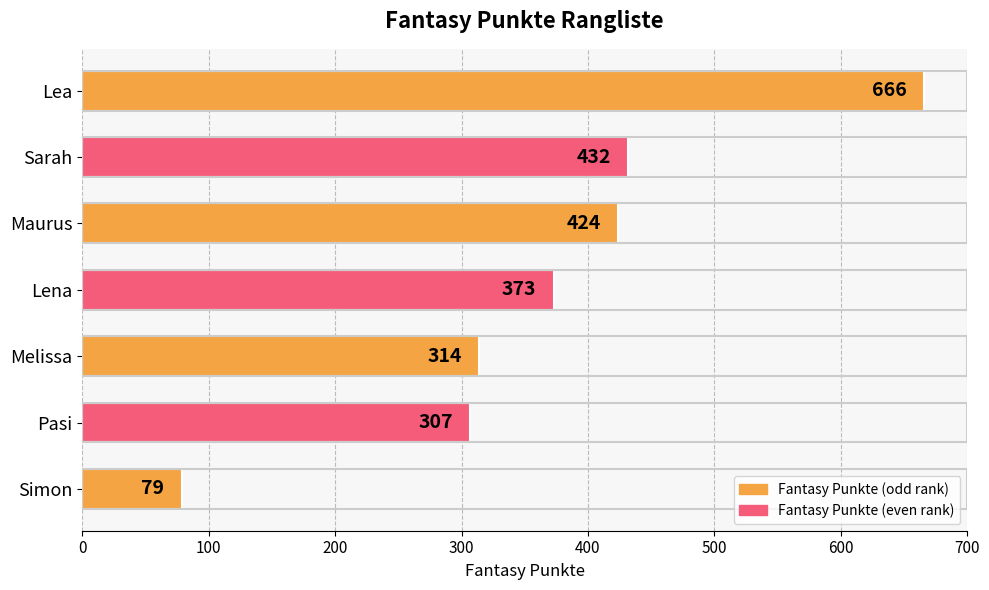

Rank the categories by value from lowest to highest.

Simon, Pasi, Melissa, Lena, Maurus, Sarah, Lea